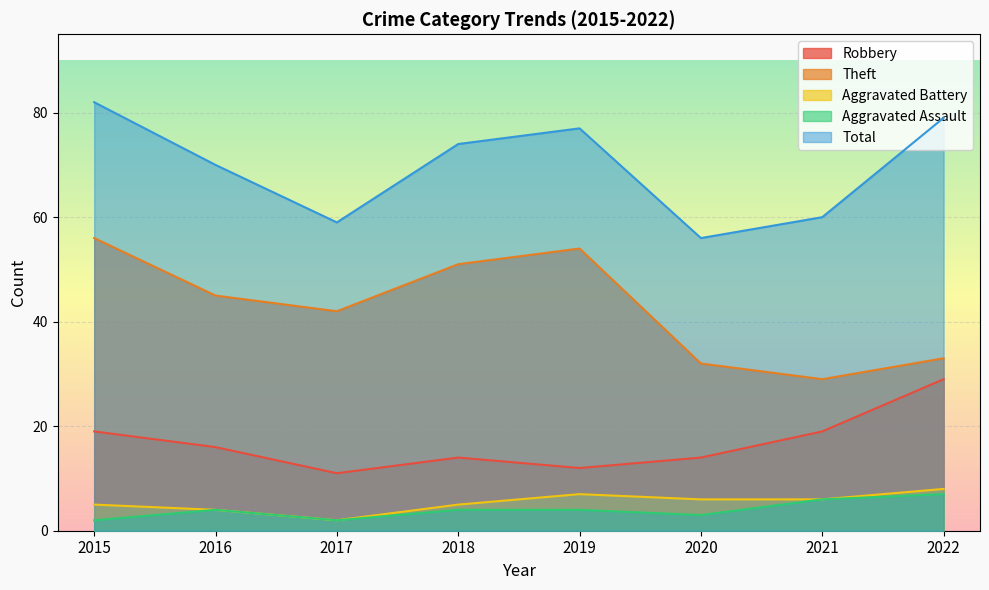

At which category does Aggravated Battery reach its first local peak?

2019